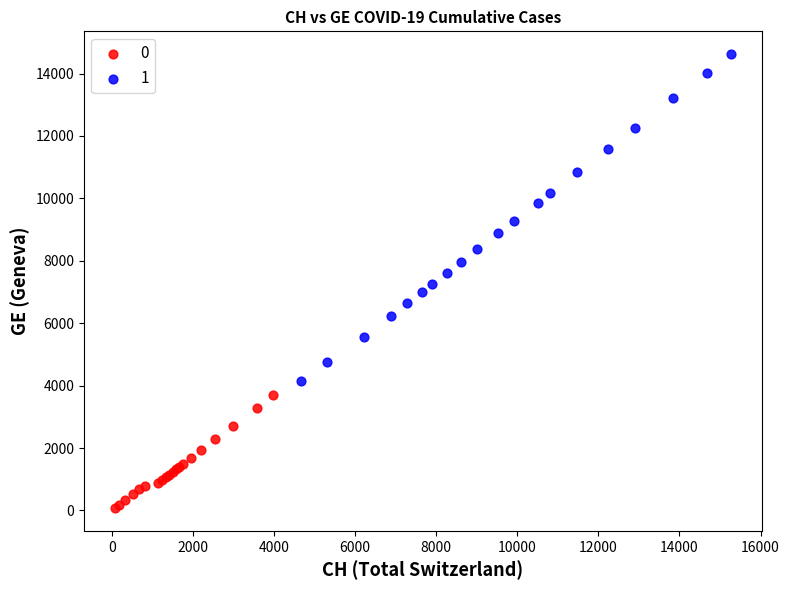

What are all the series names shown in the legend?

0, 1